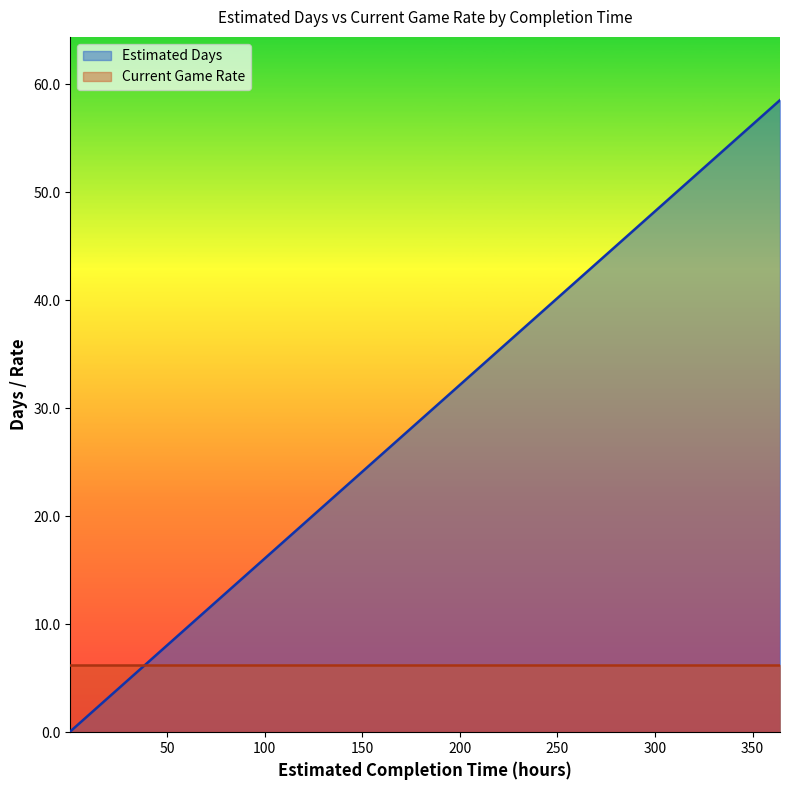

What is the difference between the second highest and second lowest values in the Estimated Days series?

34.2